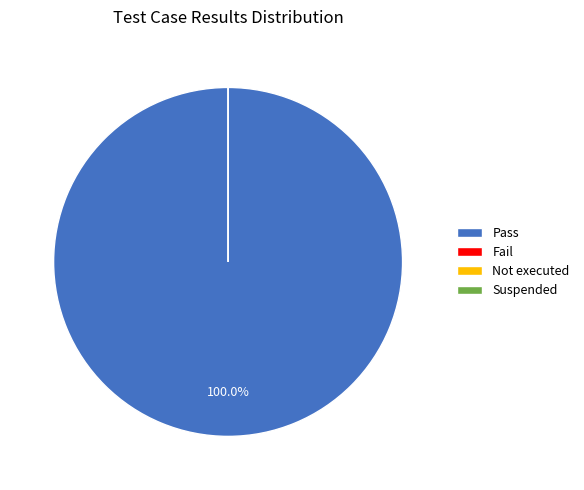

To the nearest percent, what is the difference between the largest and smallest slice percentages?

100%